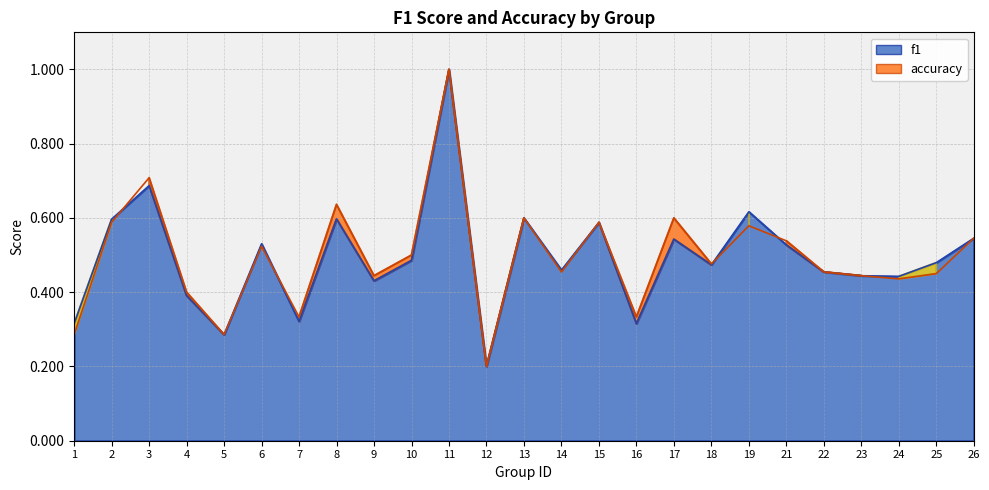

Is the value of accuracy at 23 greater than the value of f1 at 21?

No